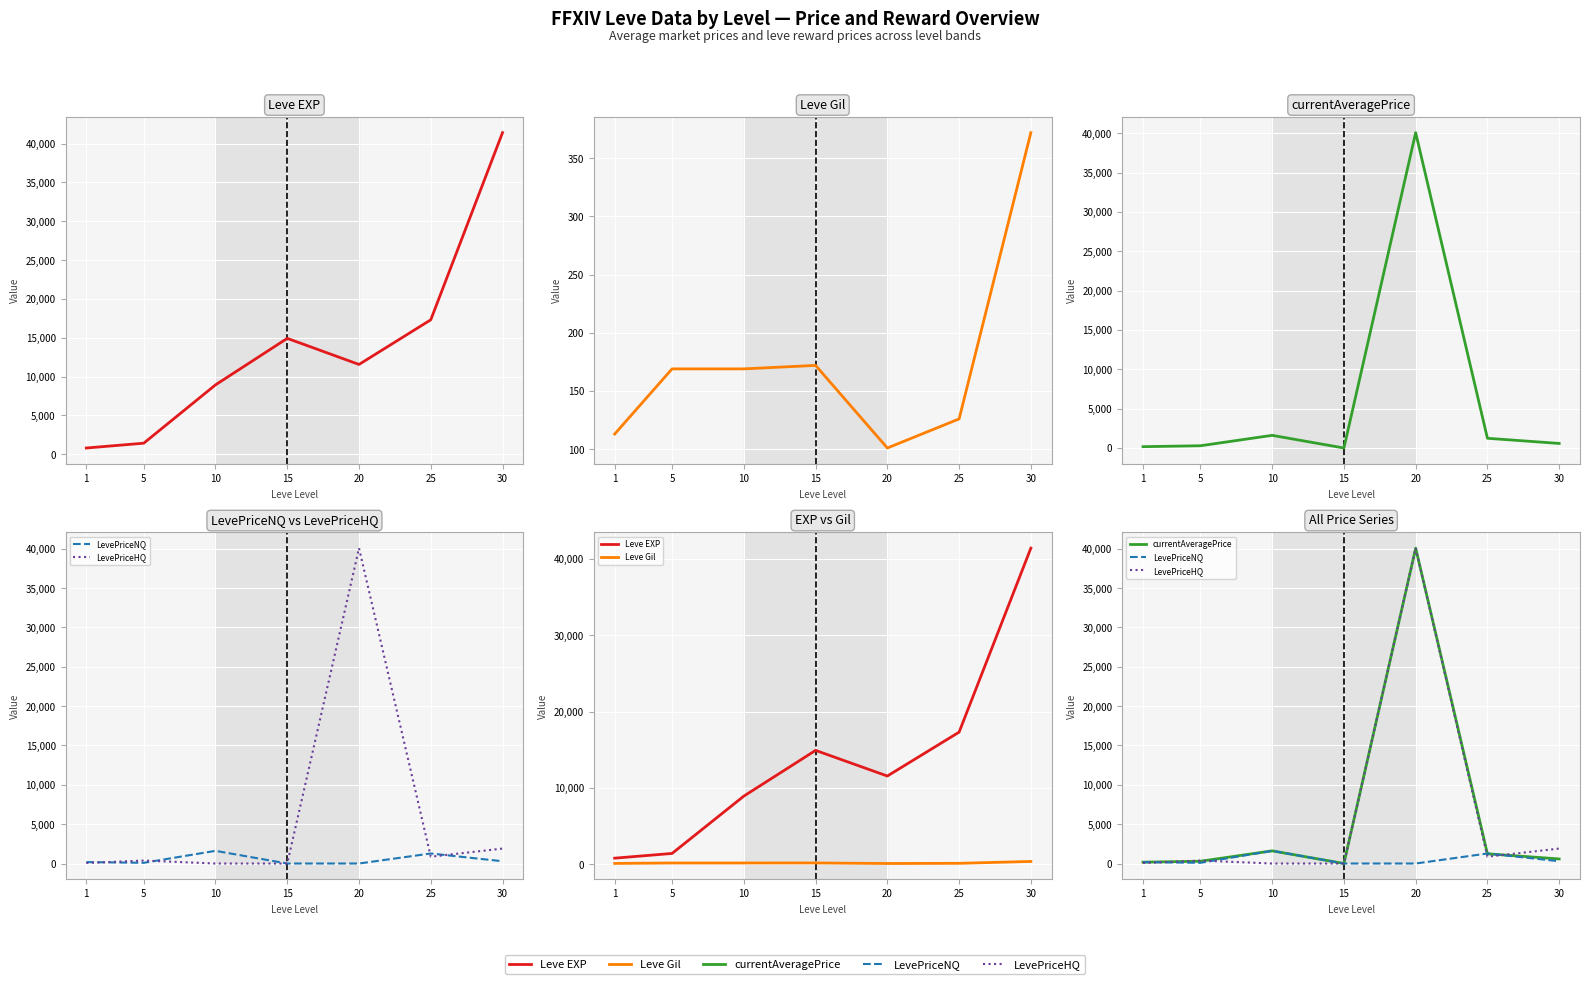

How many intersections are there between LevePriceHQ and Leve EXP?

2